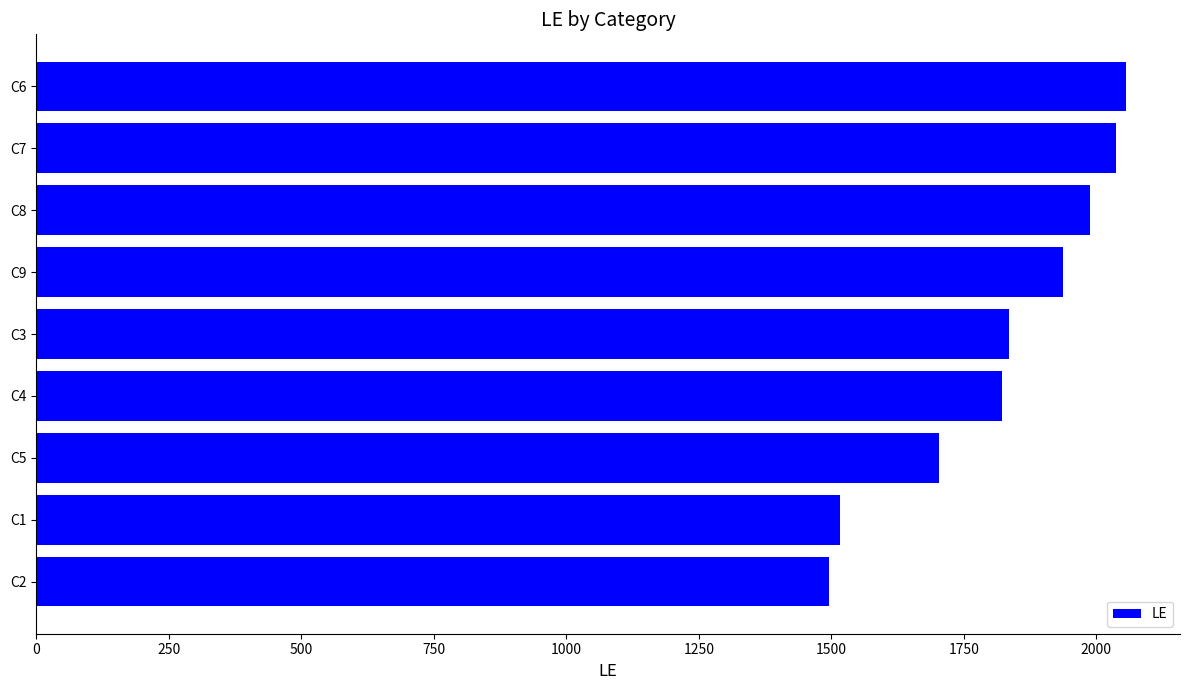

What is the smallest value displayed?

1495